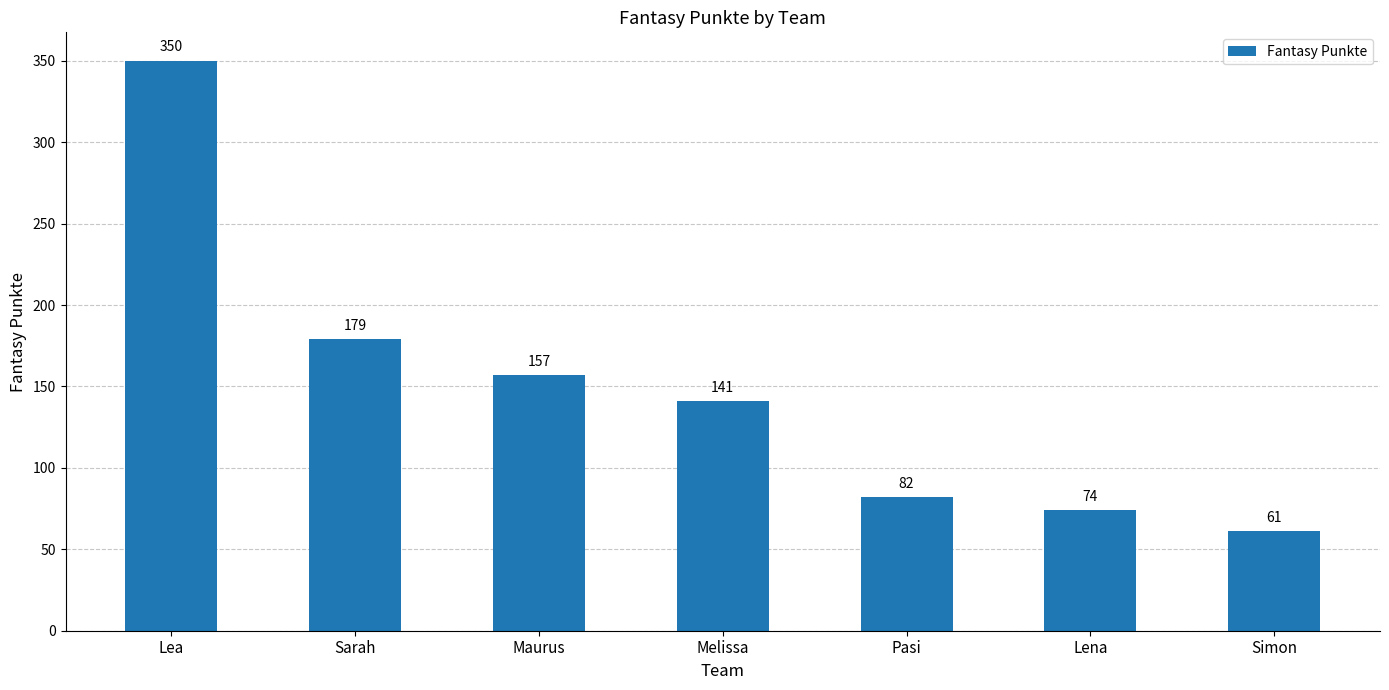

At which category does the chart reach its peak across all series?

Lea